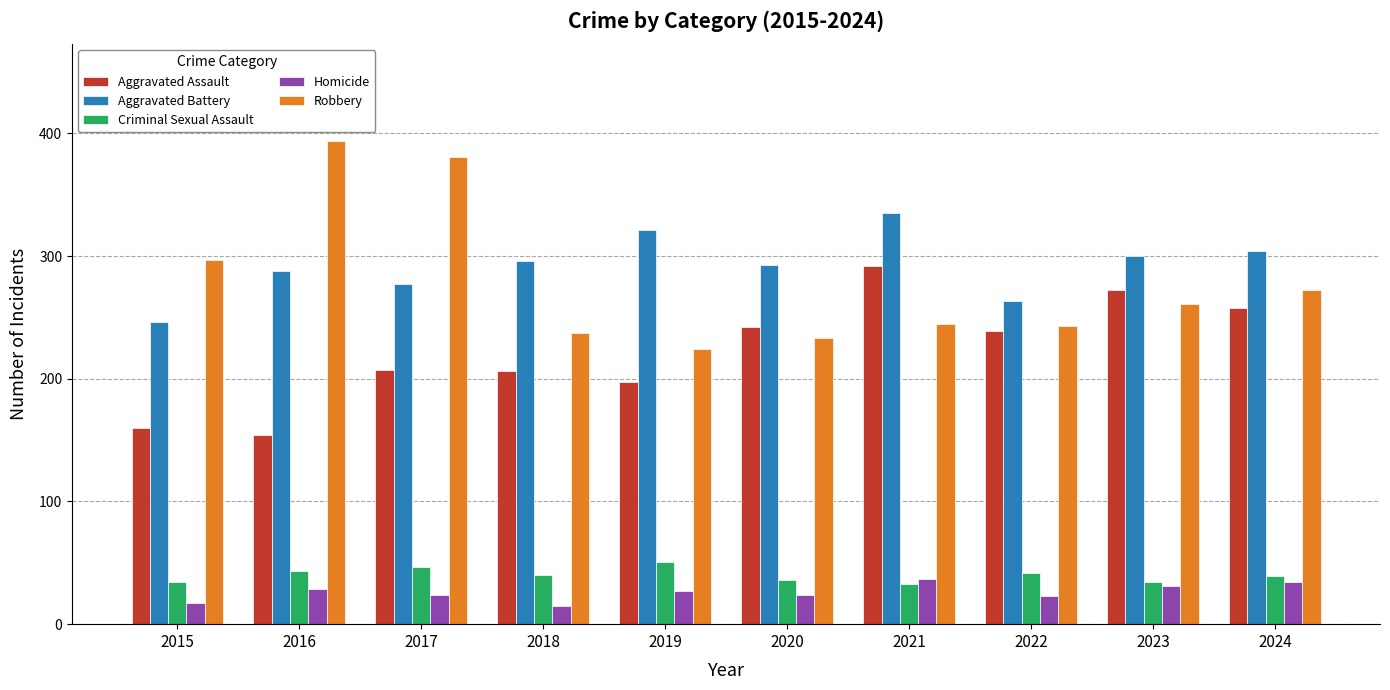

Which series has the widest spread of values?

Robbery